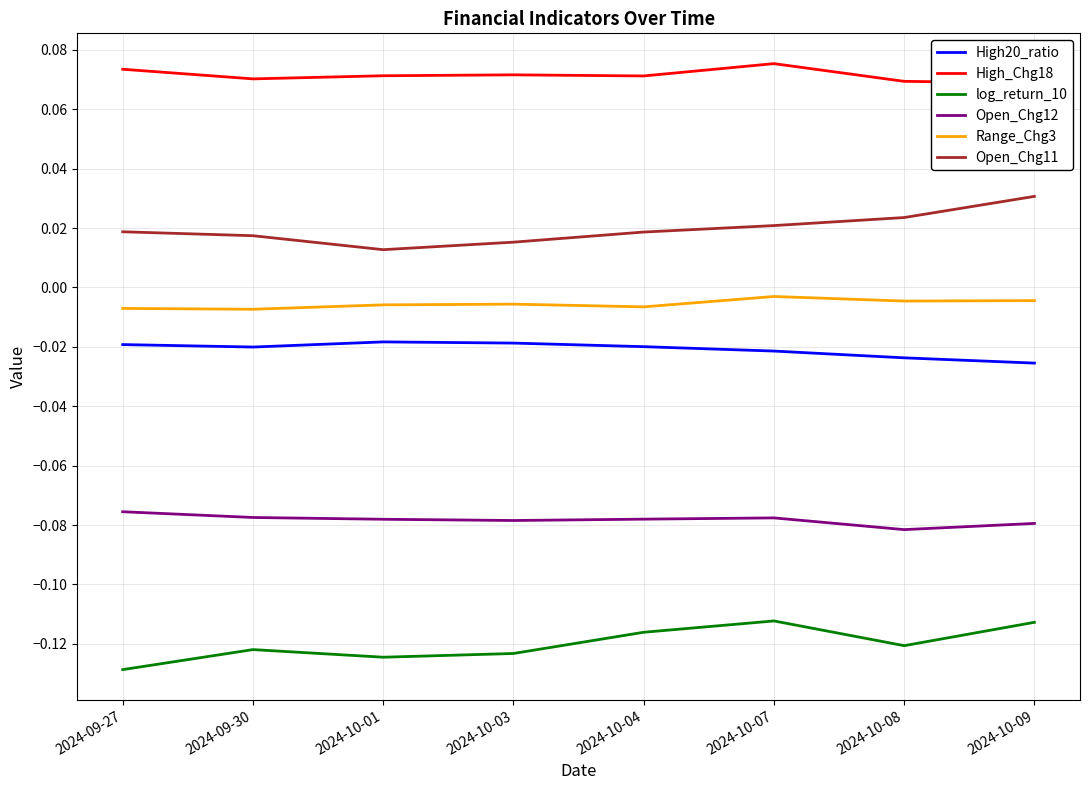

True or false: log_return_10 and Range_Chg3 cross at least once.

False